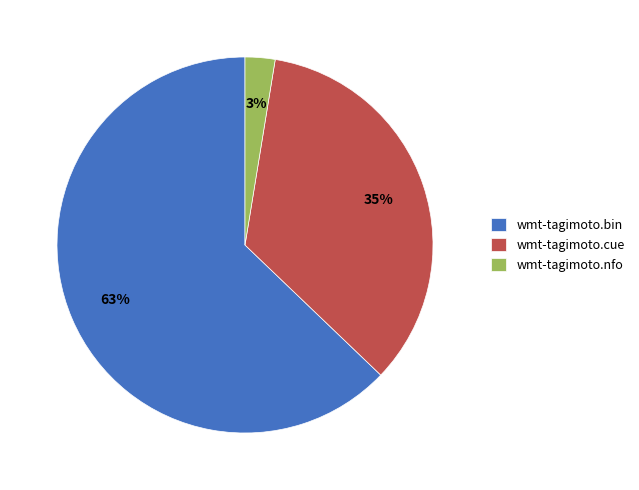

Which category has the biggest portion of the pie?

wmt-tagimoto.bin